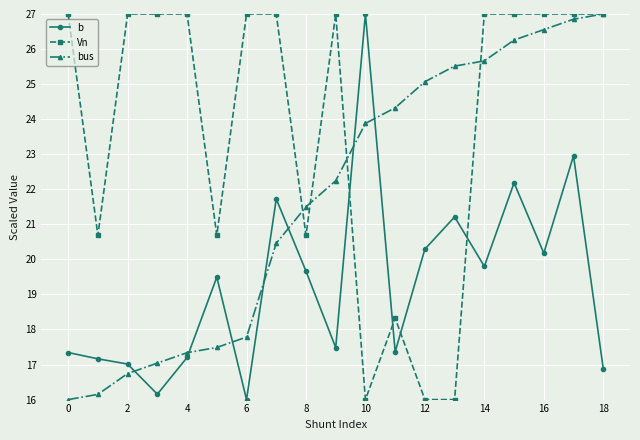

Which series has the largest total across all categories?

Vn